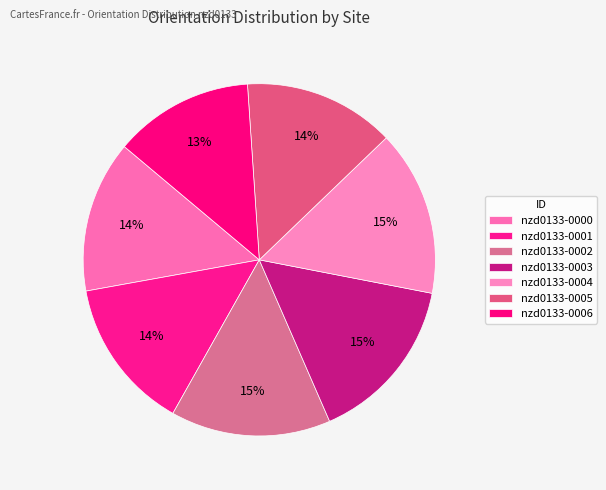

Which slice is the largest?

nzd0133-0003